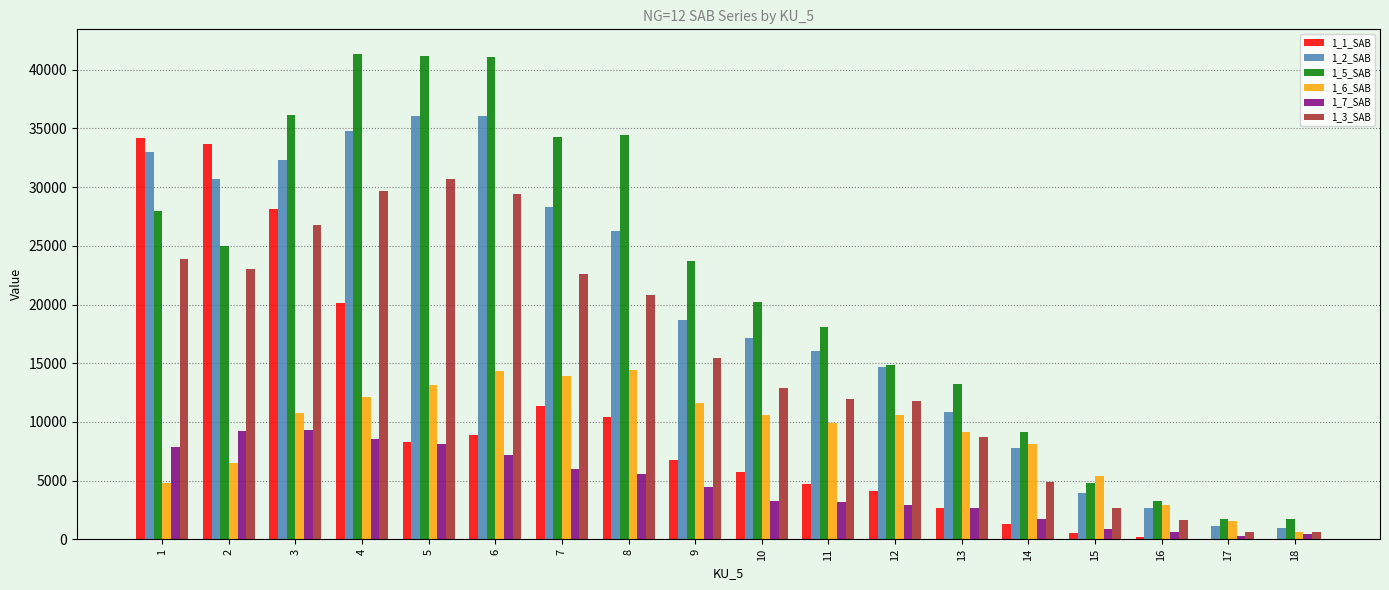

How many groups of bars are there?

18